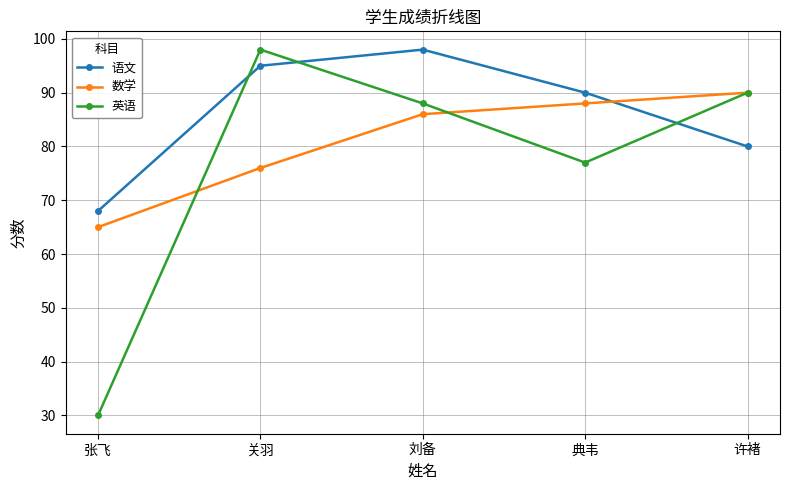

The value of 数学 at 关羽 is 109. True or false?

False